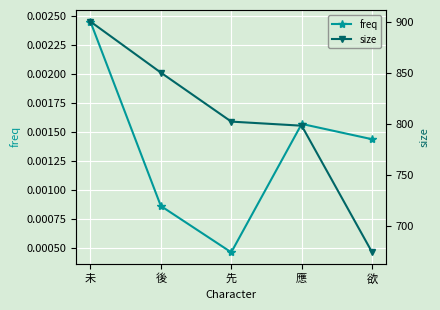

What position from the left is 未?

1